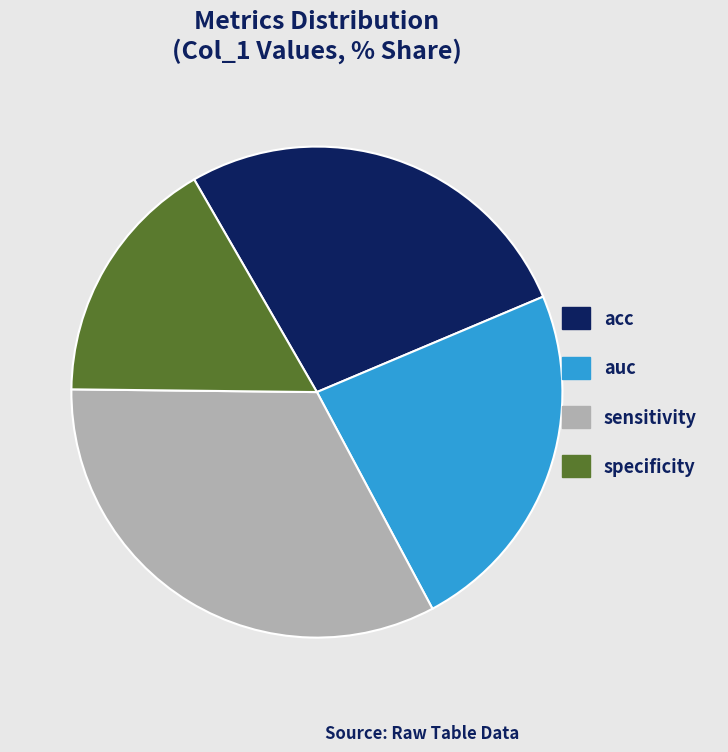

Is sensitivity the majority of the pie?

No